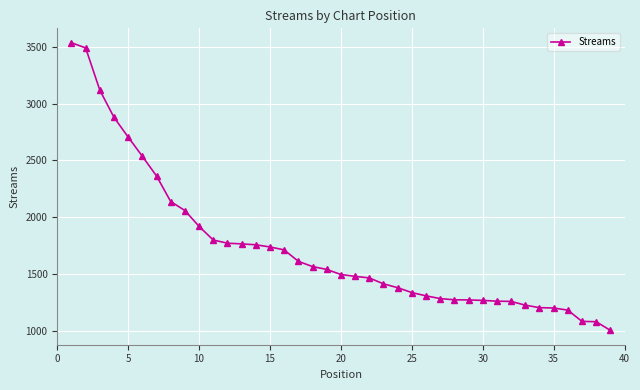

What is the difference between the maximum and minimum values?

2535